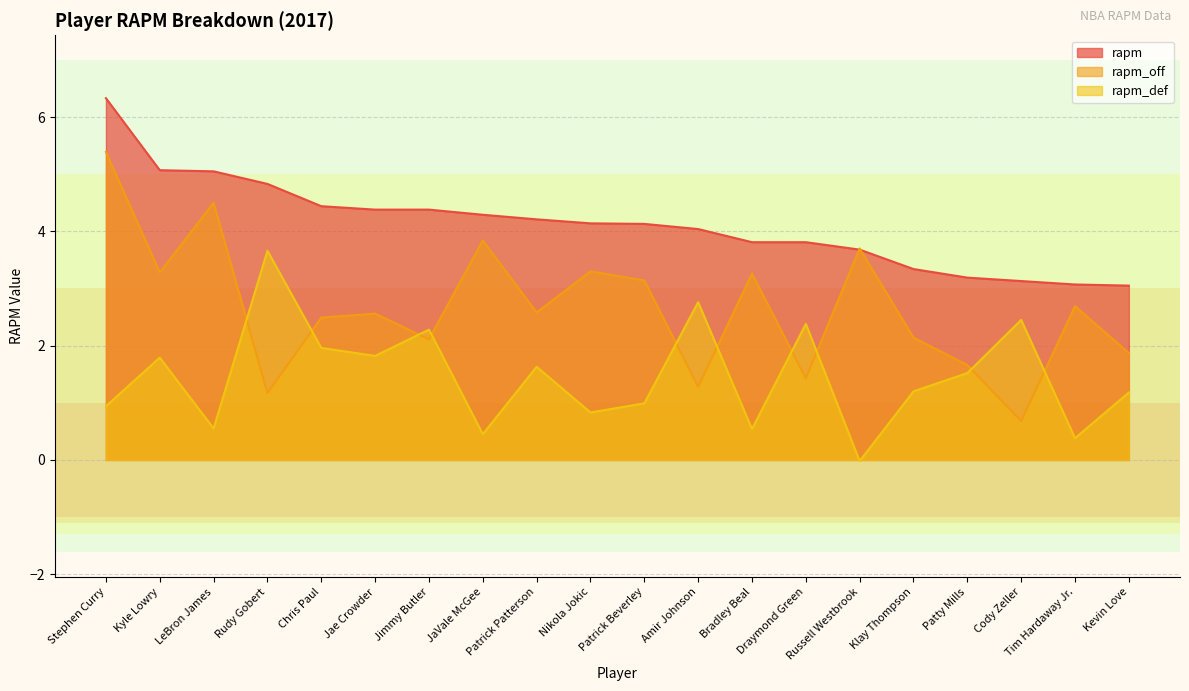

What are all the series names shown in the legend?

rapm, rapm_off, rapm_def